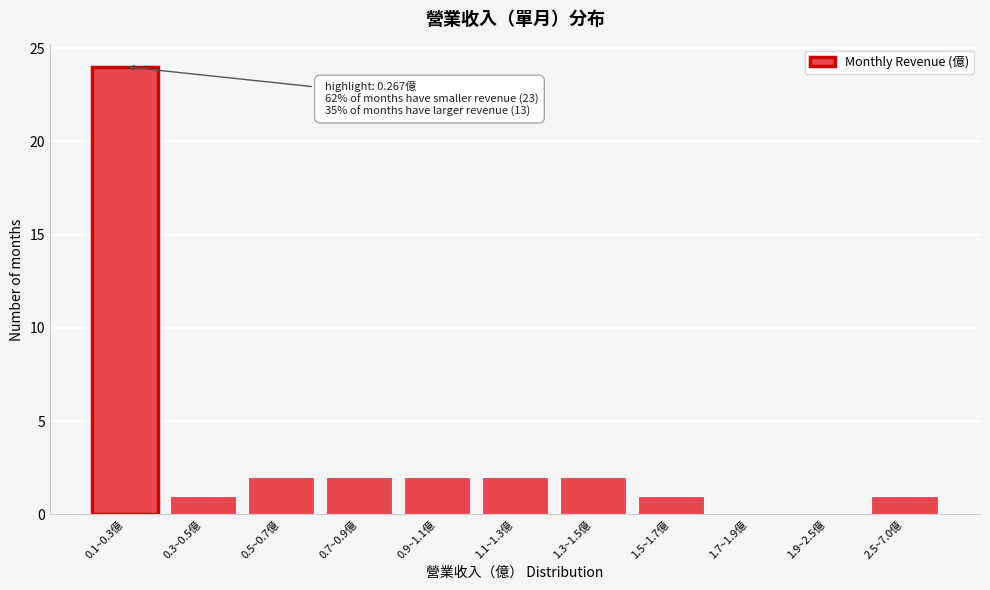

Reading right to left, what are all the values shown in this chart?

2.5~7.0億=1	1.9~2.5億=0	1.7~1.9億=0	1.5~1.7億=1	1.3~1.5億=2	1.1~1.3億=2	0.9~1.1億=2	0.7~0.9億=2	0.5~0.7億=2	0.3~0.5億=1	0.1~0.3億=24